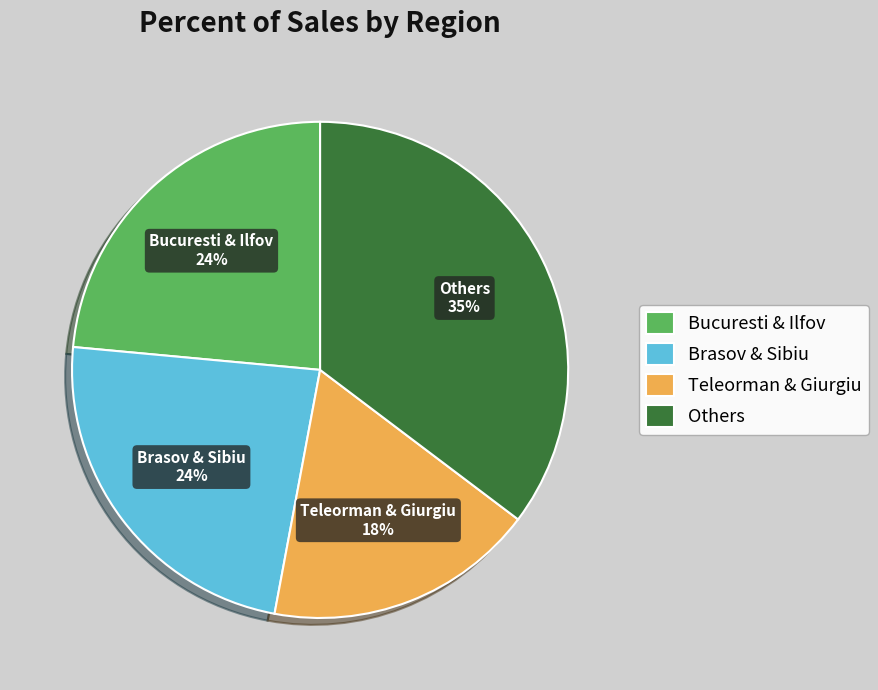

What is the largest slice in the pie chart?

Others